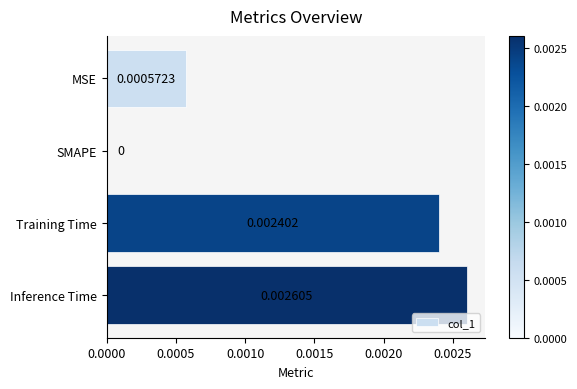

At which label is the value closest to 0?

SMAPE